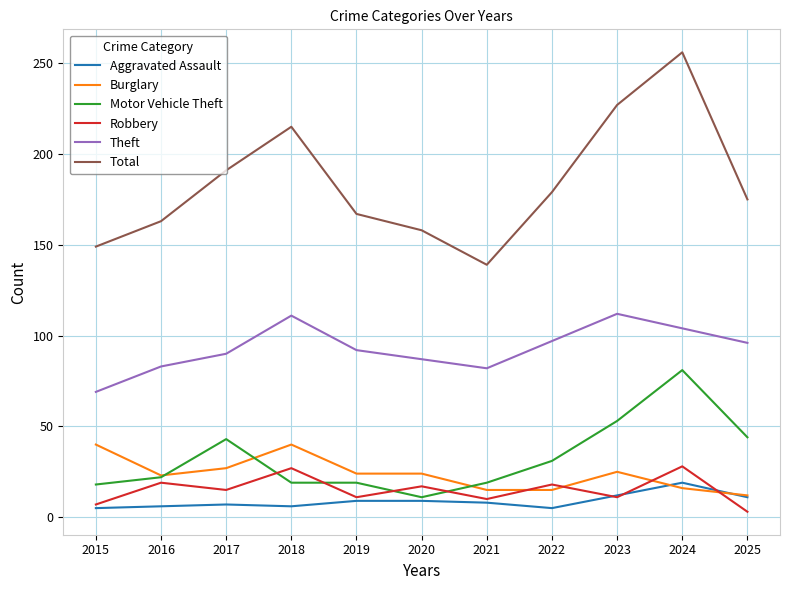

What is the maximum value shown in the chart?

256